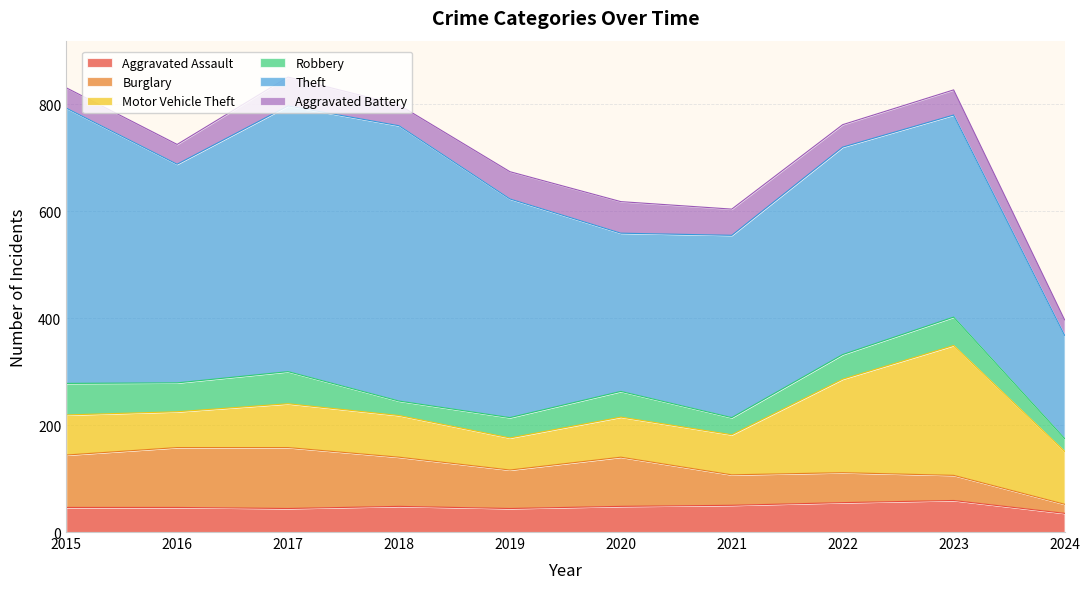

What is the maximum value for Motor Vehicle Theft?

243